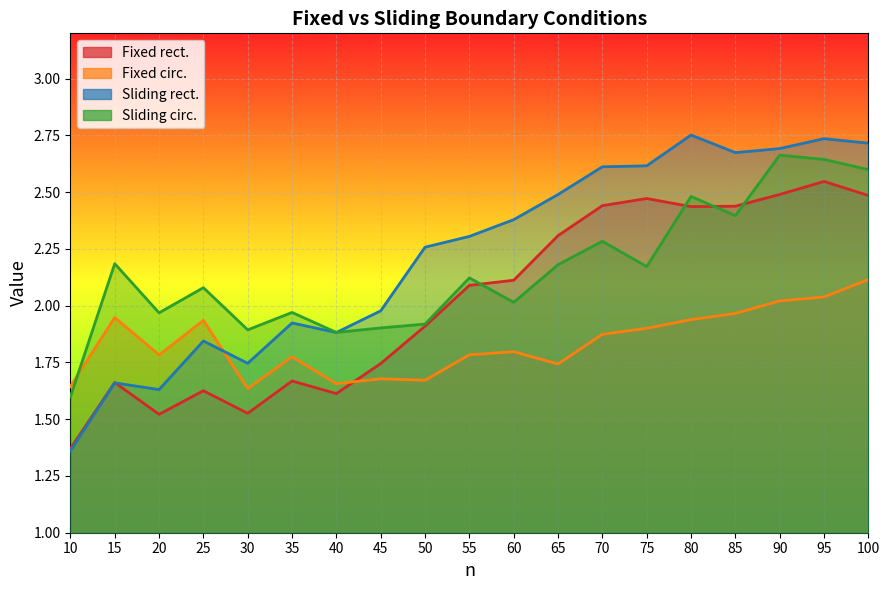

How many lines are shown in the chart?

4